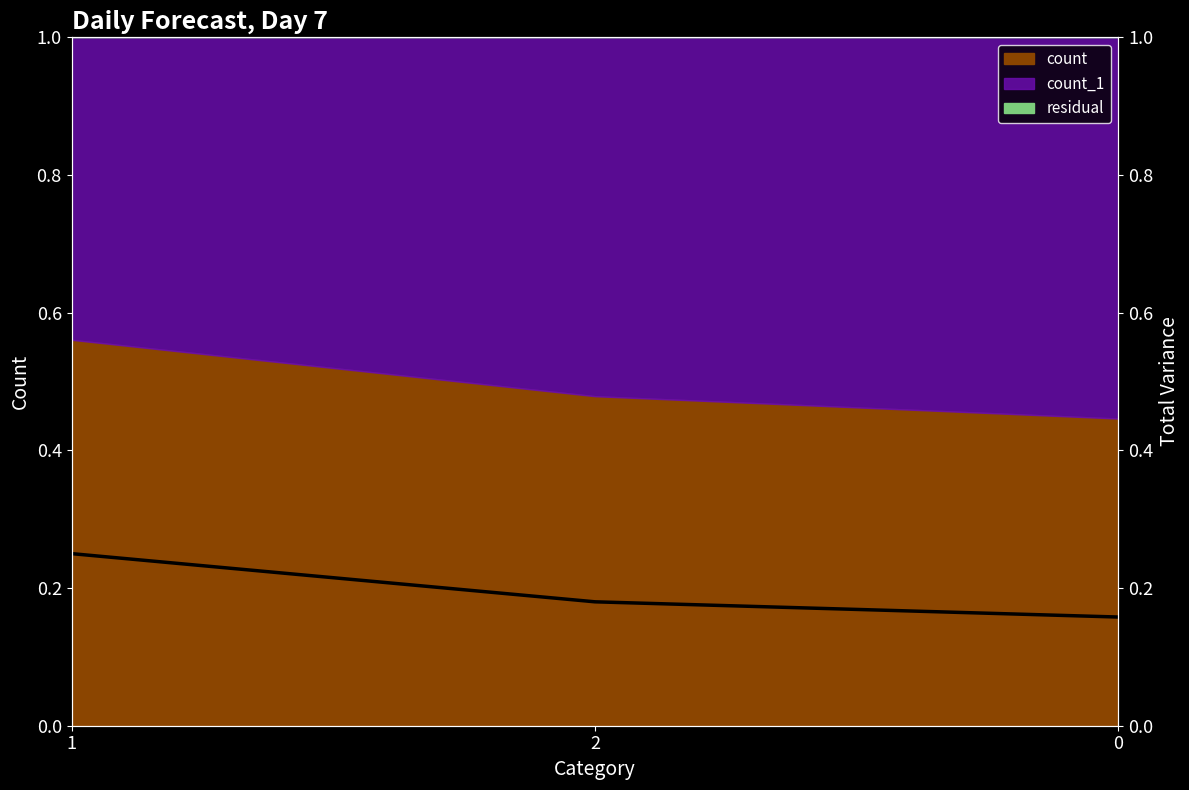

What is the sum of the values at 2 and 0?

0.3